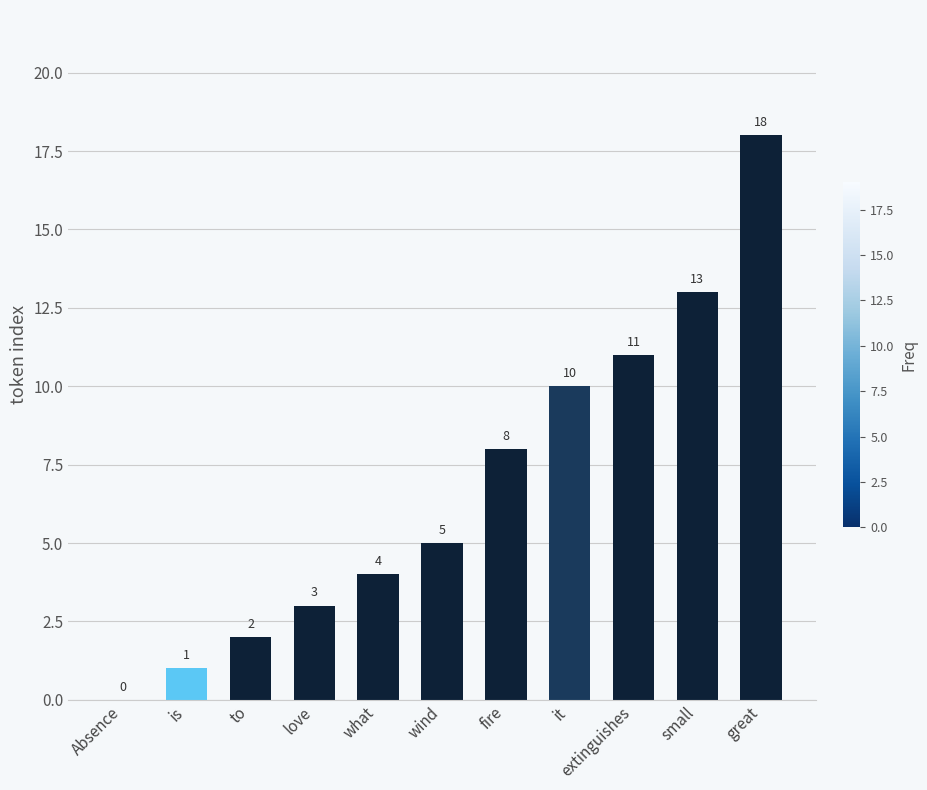

Count the number of data series in this chart.

1